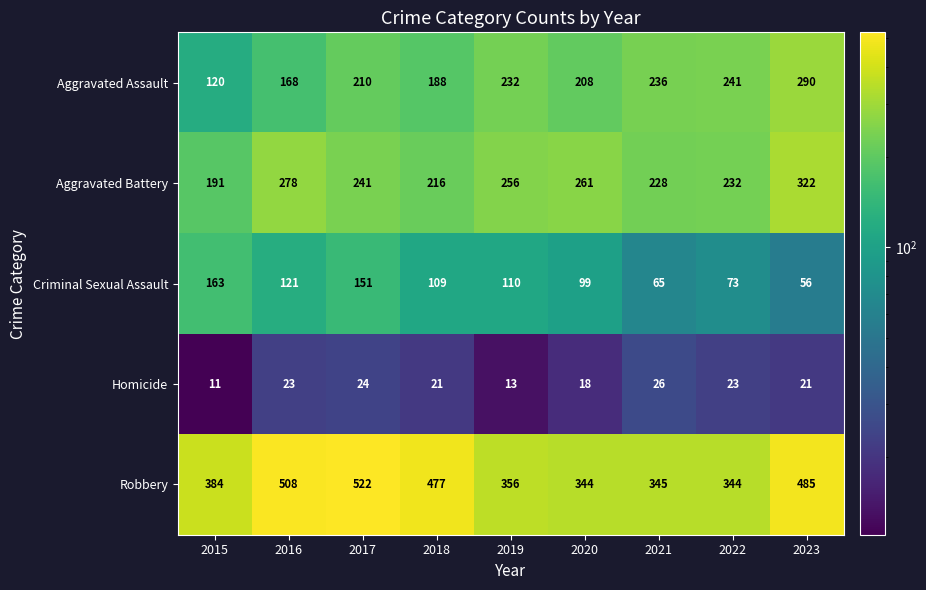

The Criminal Sexual Assault series shows 109 at 2018. True or false?

True